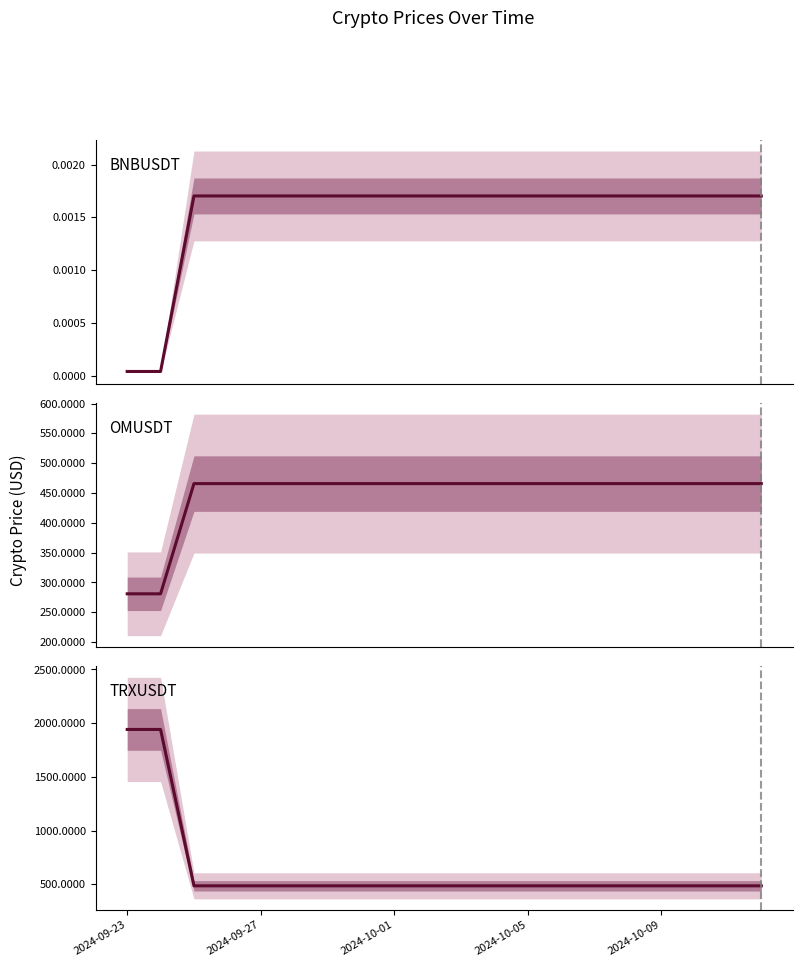

True or false: BNBUSDT and TRXUSDT intersect in this chart.

False